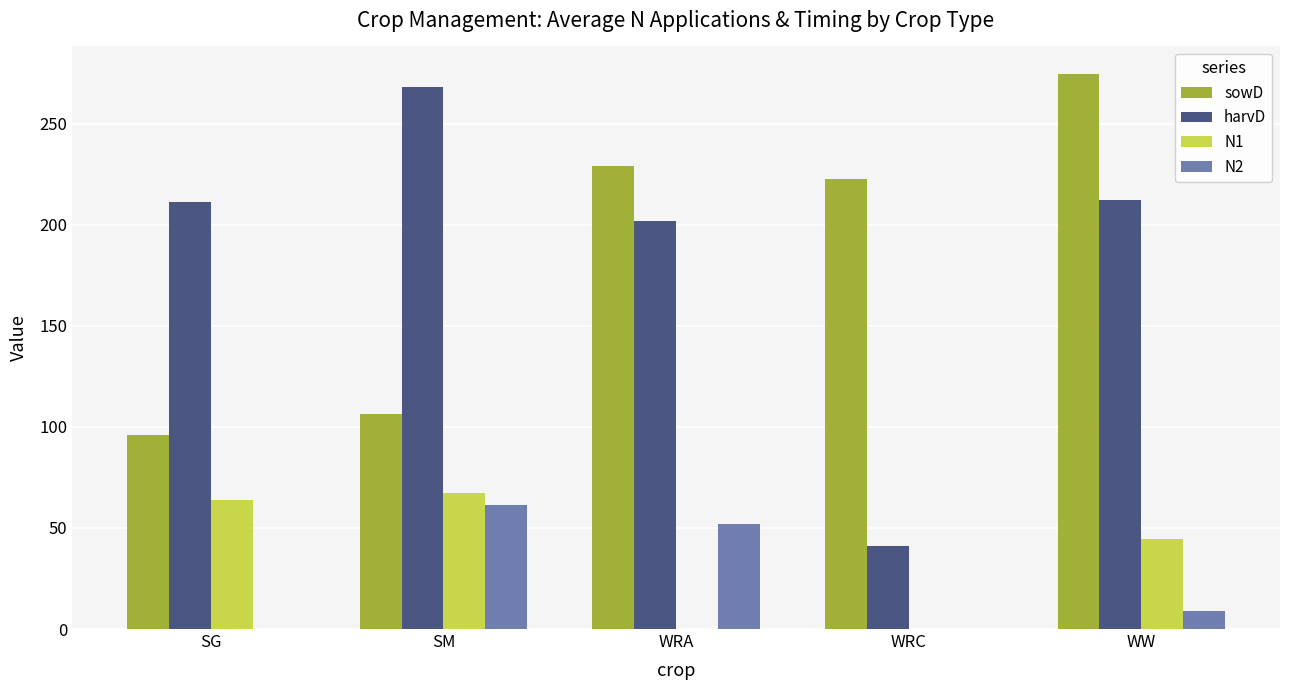

Is the value of N2 at SM greater than the value of sowD at WRC?

No